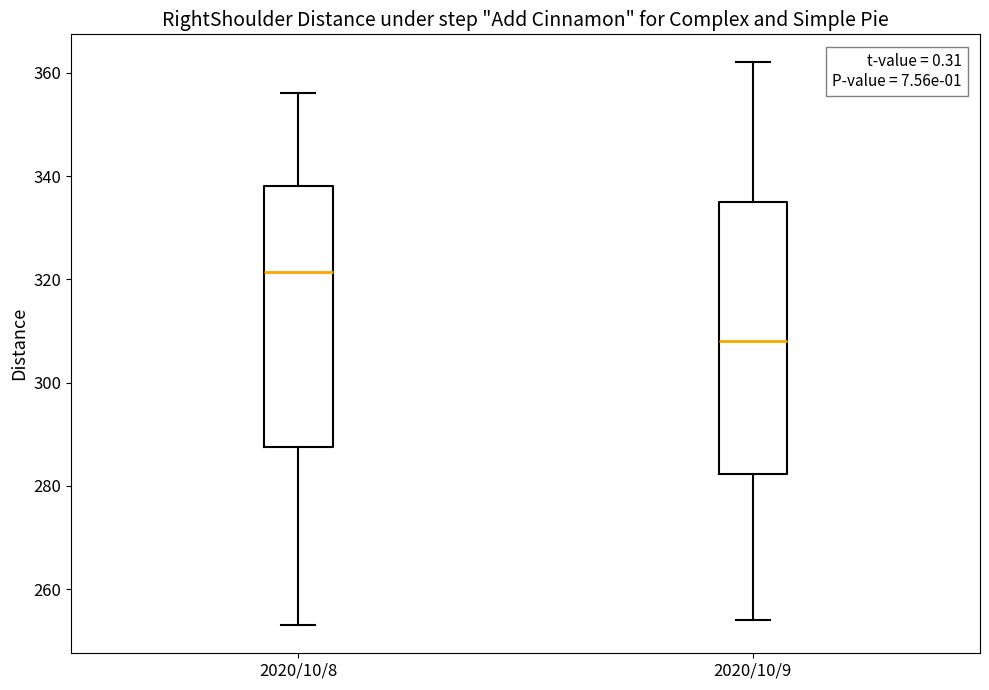

Reading left to right, transcribe this box plot: for each box, give where its median line is, the range the box spans, and where its two whiskers end, as read against the y-axis. The values are not printed on the chart, so give them approximately, as read against the axis.

2020/10/8: median 322, box 288 to 338, whiskers 254 to 356
2020/10/9: median 308, box 282 to 336, whiskers 254 to 362